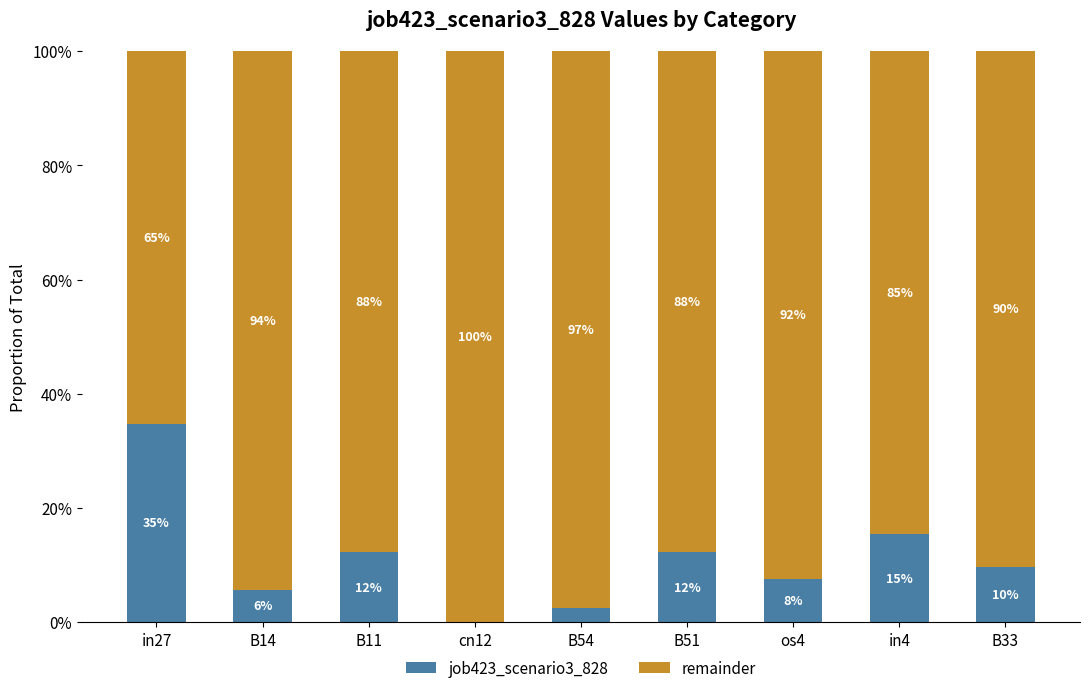

List the labels in order of job423_scenario3_828 value, smallest first.

cn12, B54, B14, os4, B33, B11, B51, in4, in27